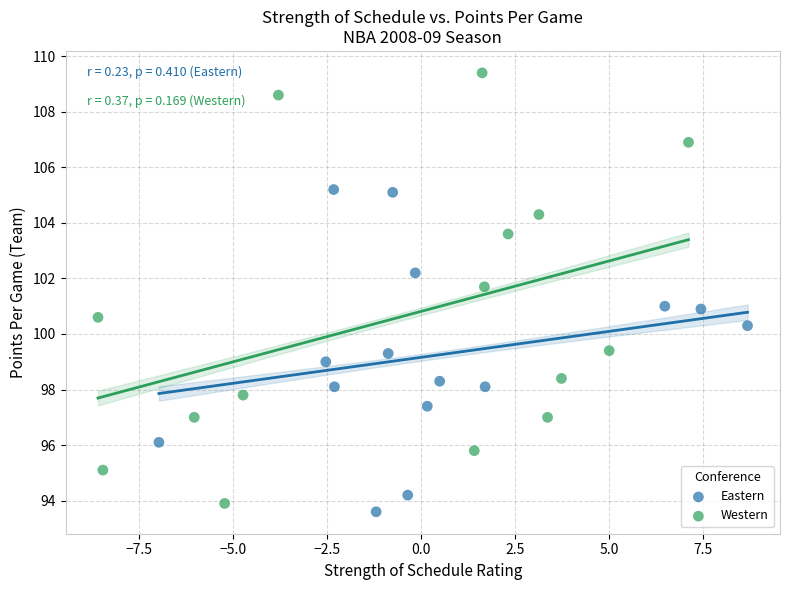

Which series has the widest spread of Y values?

Western